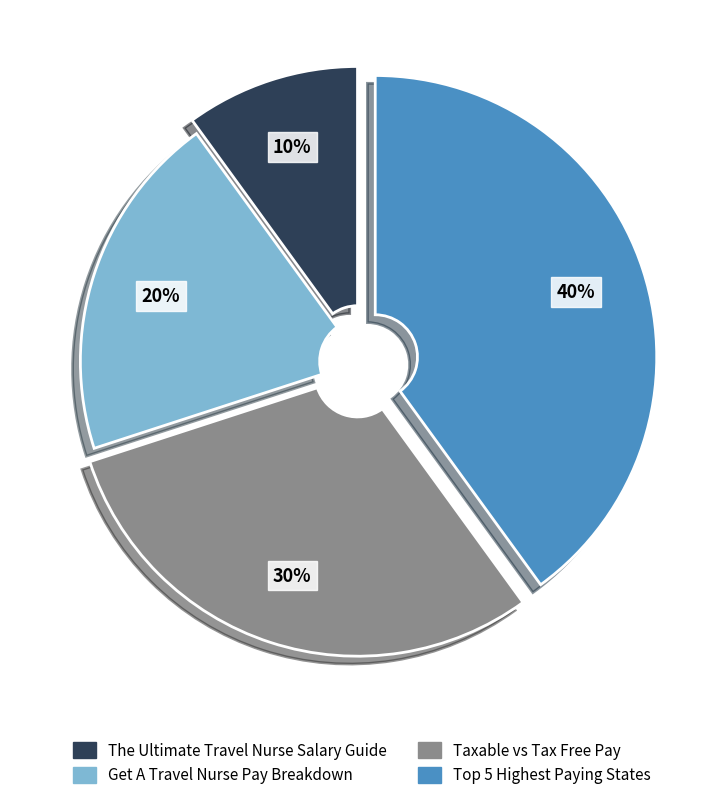

Does any single category account for the majority?

No